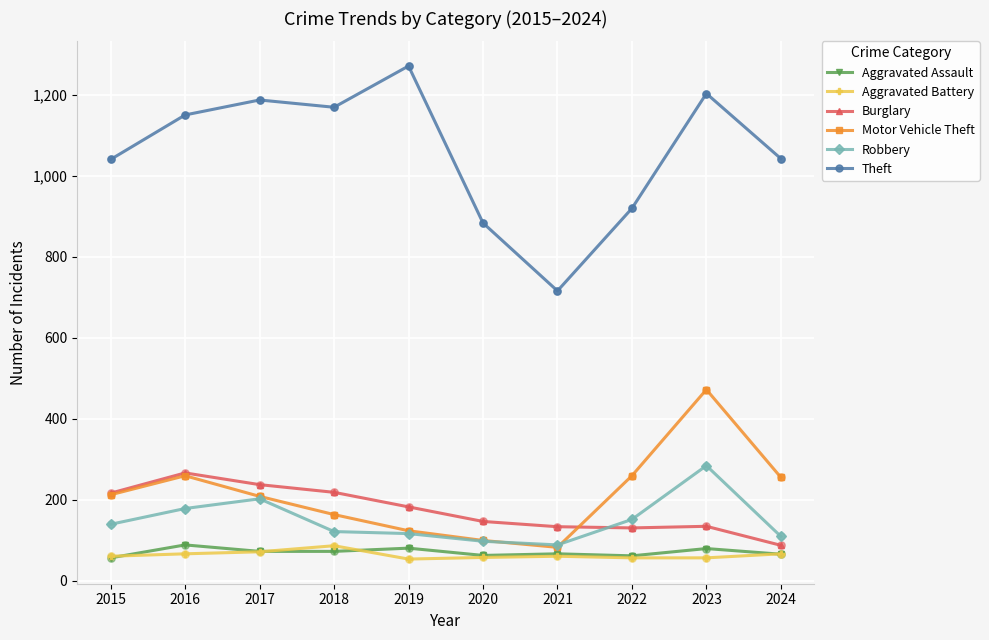

What is the spread (max minus min) of values at 2024?

978